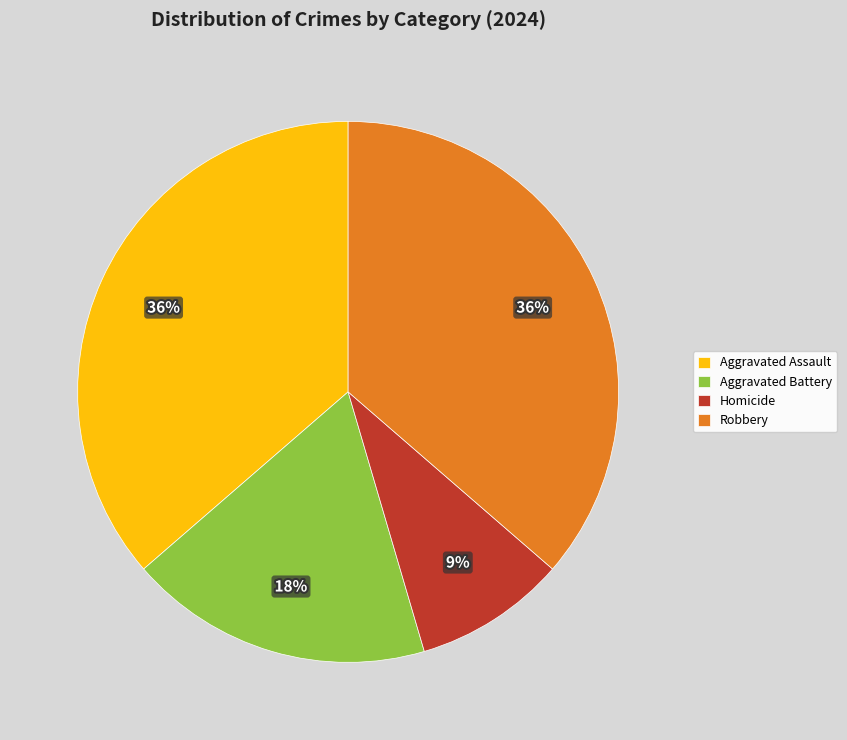

True or false: Aggravated Assault accounts for 36% of the total.

True